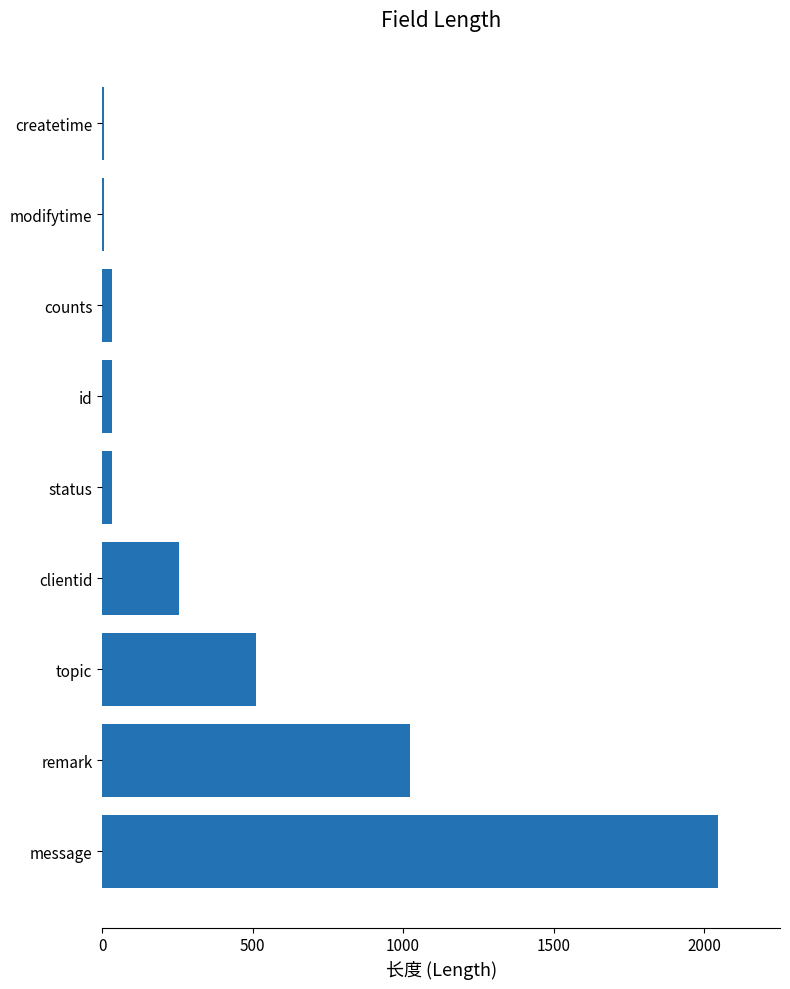

Between modifytime and topic, which is larger?

topic